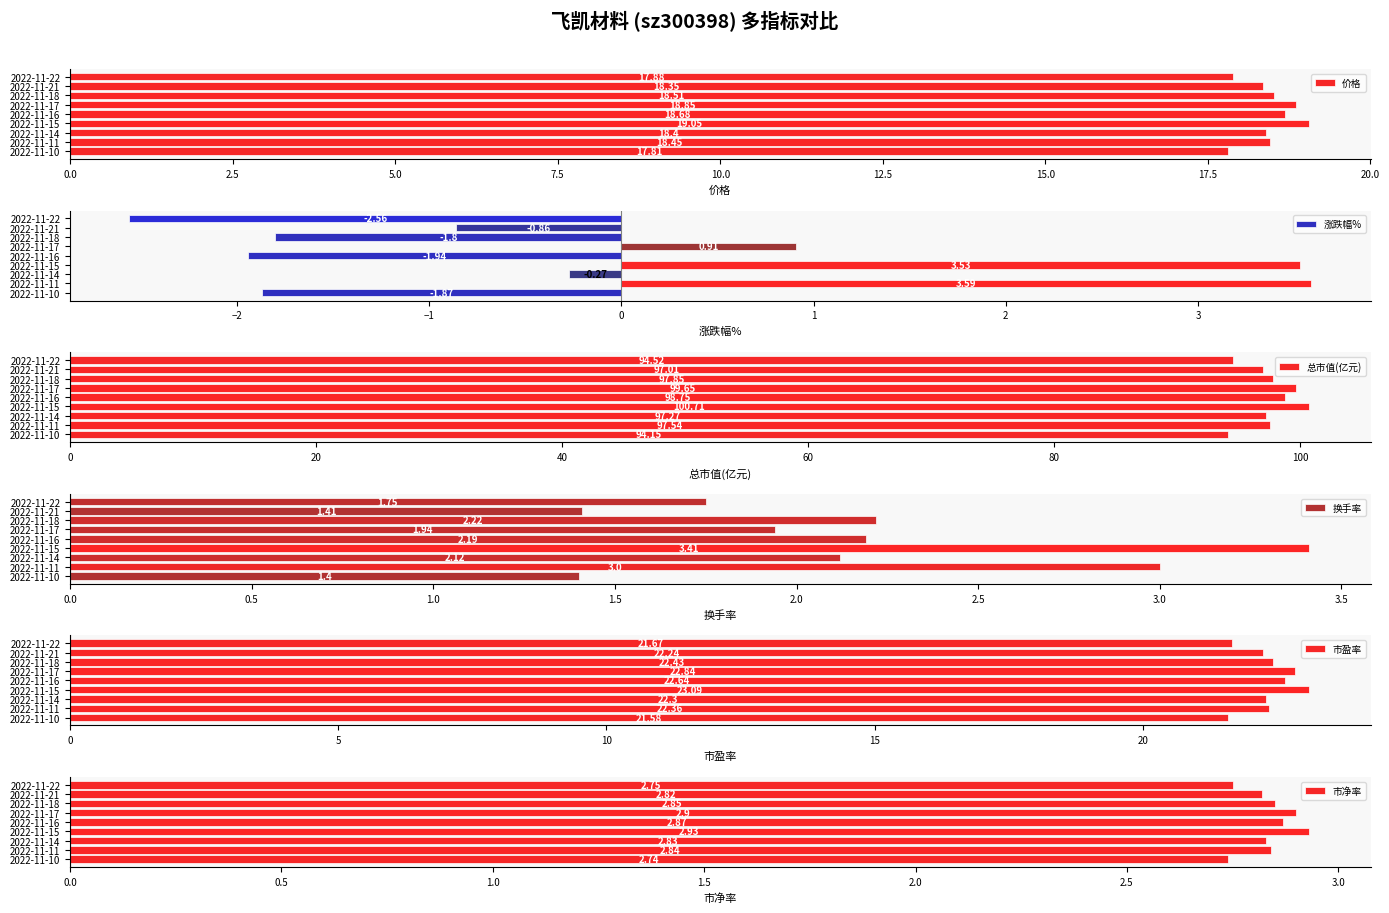

Reading left to right, transcribe all the data shown in this chart.

价格: 17.8	18.4	18.4	19.1	18.7	18.9	18.5	18.4	17.9
涨跌幅%: -1.9	3.6	-0.3	3.5	-1.9	0.9	-1.8	-0.9	-2.6
总市值(亿元): 94.2	97.5	97.3	100.7	98.8	99.7	97.8	97.0	94.5
换手率: 1.4	3.0	2.1	3.4	2.2	1.9	2.2	1.4	1.8
市盈率: 21.6	22.4	22.3	23.1	22.6	22.8	22.4	22.2	21.7
市净率: 2.7	2.8	2.8	2.9	2.9	2.9	2.9	2.8	2.8